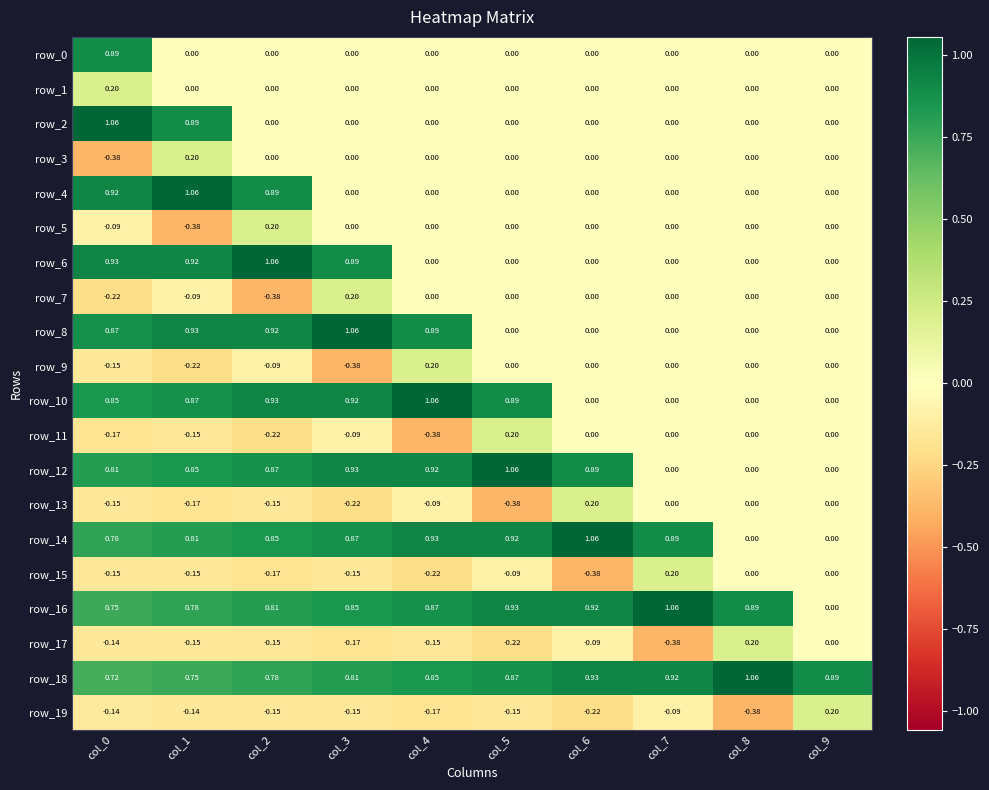

At col_9, list the series in order from largest to smallest.

row_18, row_19, row_0, row_1, row_2, row_3, row_4, row_5, row_6, row_7, row_8, row_9, row_10, row_11, row_12, row_13, row_14, row_15, row_16, row_17